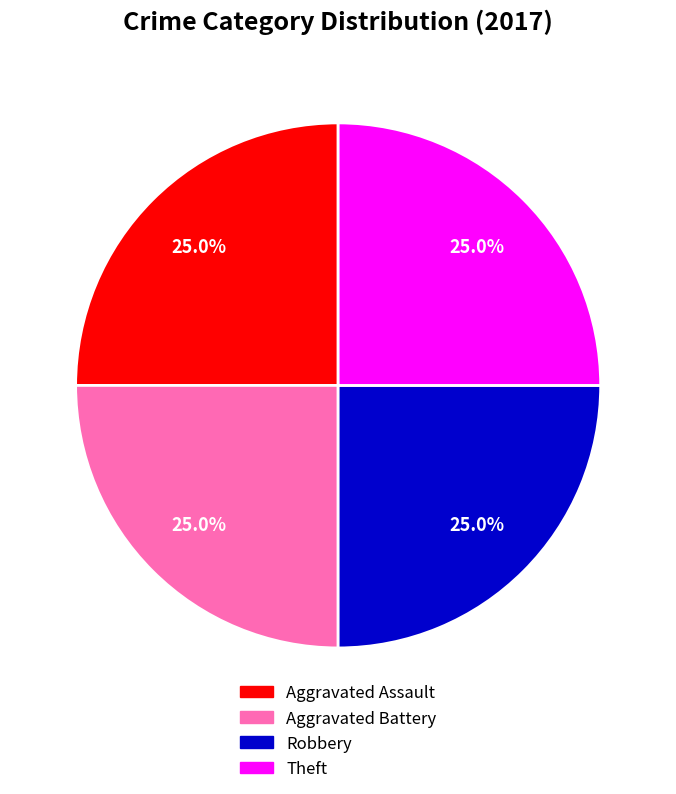

Is there a majority slice in this chart?

No